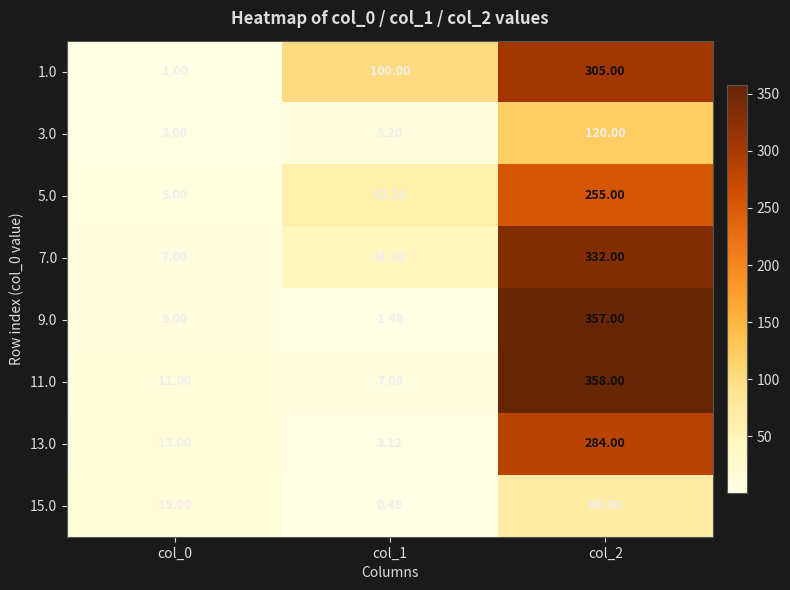

Is the value of 9.0 at col_0 greater than the value of 15.0 at col_0?

No